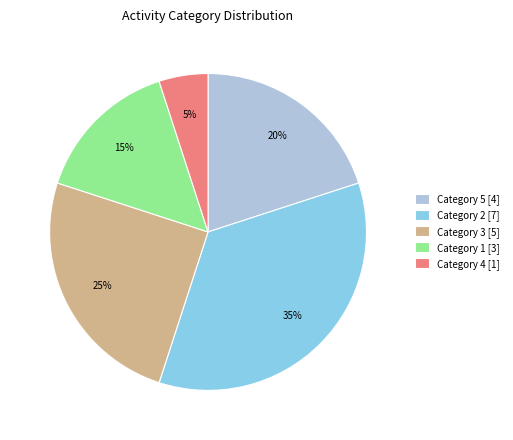

Which category has the smallest portion of the pie?

Category 4 [1]